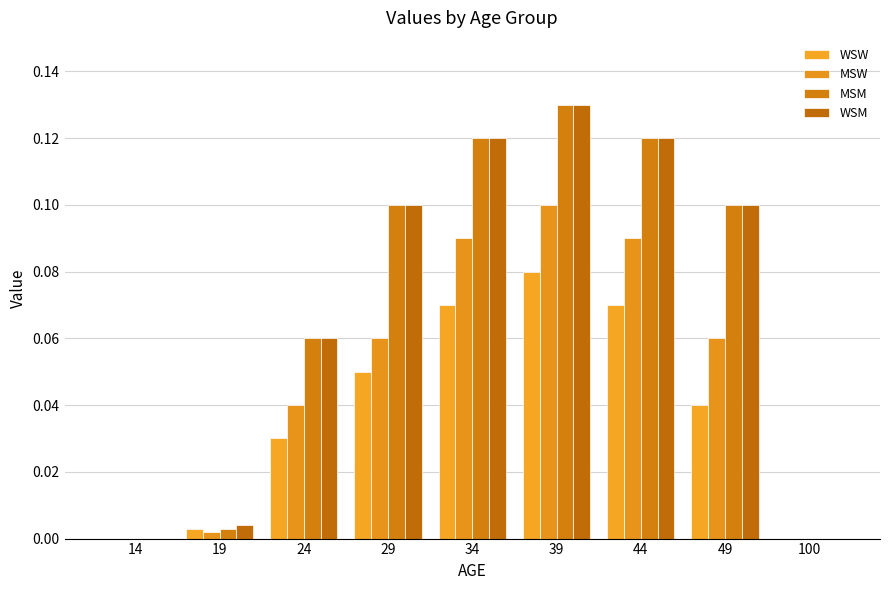

List the labels in order of MSW value, largest first.

39, 34, 44, 29, 49, 24, 19, 14, 100